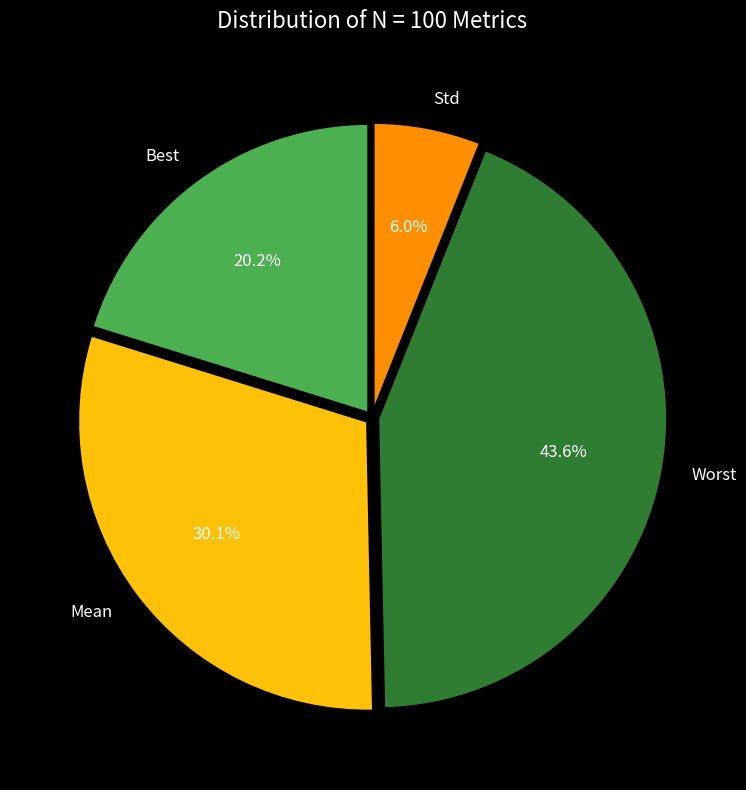

Approximately how many times larger is the value at Mean compared to Std?

5.0